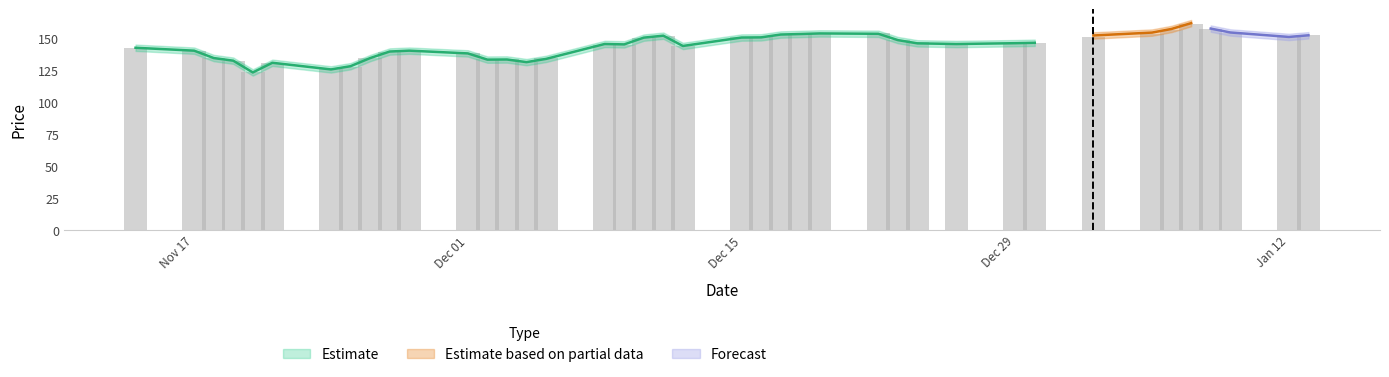

Rank the categories by value from lowest to highest.

2008-11-20, 2008-11-24, 2008-11-25, 2008-11-21, 2008-12-04, 2008-11-19, 2008-12-03, 2008-12-02, 2008-12-05, 2008-11-26, 2008-11-18, 2008-12-01, 2008-11-27, 2008-11-17, 2008-11-28, 2008-11-14, 2008-12-12, 2008-12-08, 2008-12-09, 2008-12-29, 2008-12-26, 2008-12-30, 2008-12-24, 2008-12-23, 2008-12-10, 2009-01-12, 2009-01-02, 2008-12-16, 2008-12-15, 2008-12-11, 2009-01-13, 2008-12-17, 2008-12-18, 2009-01-05, 2008-12-22, 2008-12-19, 2009-01-09, 2009-01-06, 2009-01-08, 2009-01-07